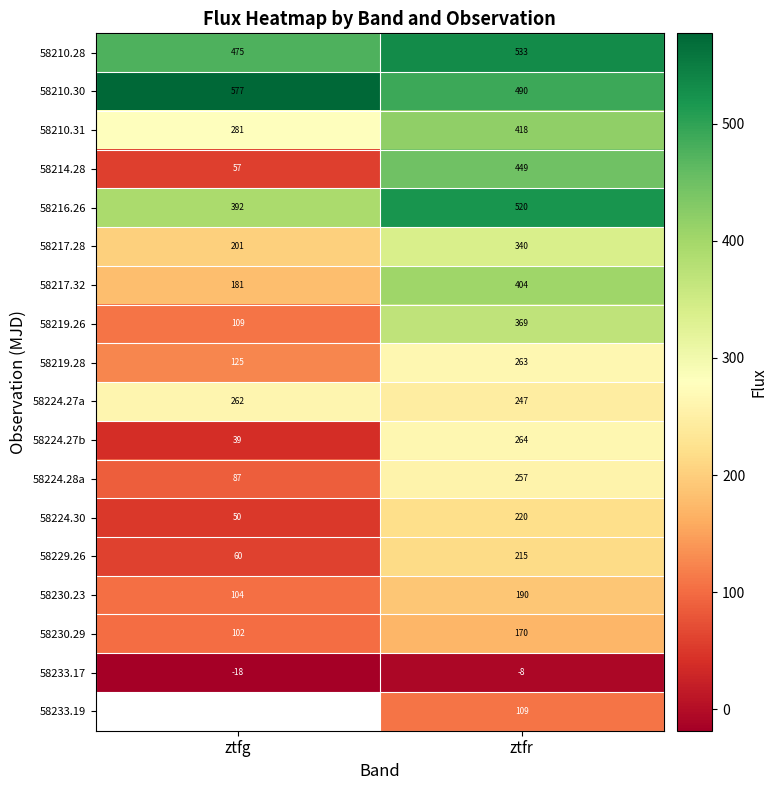

How many distinct data groups are displayed?

18